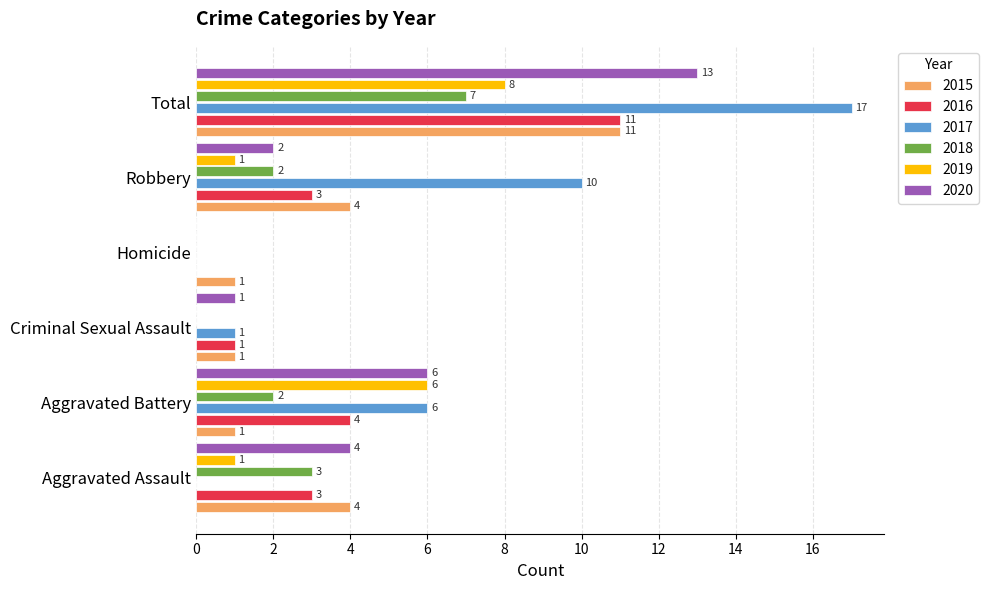

What are all the series names shown in the legend?

2015, 2016, 2017, 2018, 2019, 2020